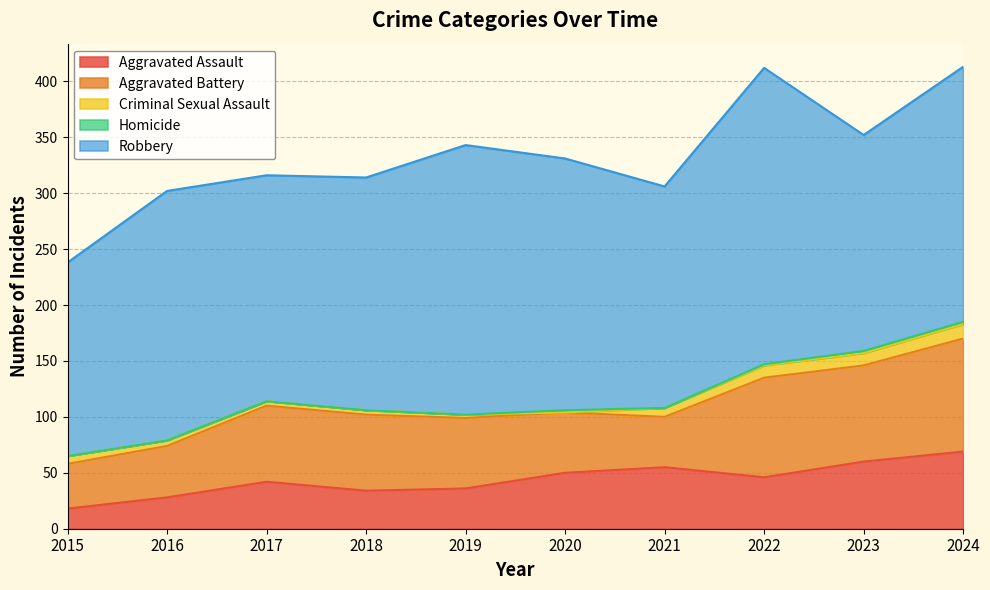

Which category has the highest value in the Robbery series?

2022